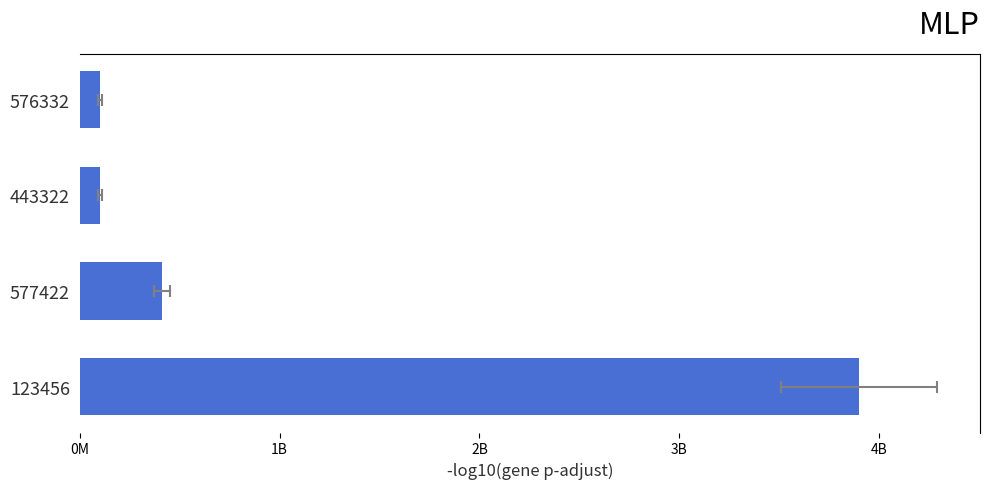

What is the ratio of the value at 123456 to the value at 443322?

38.8